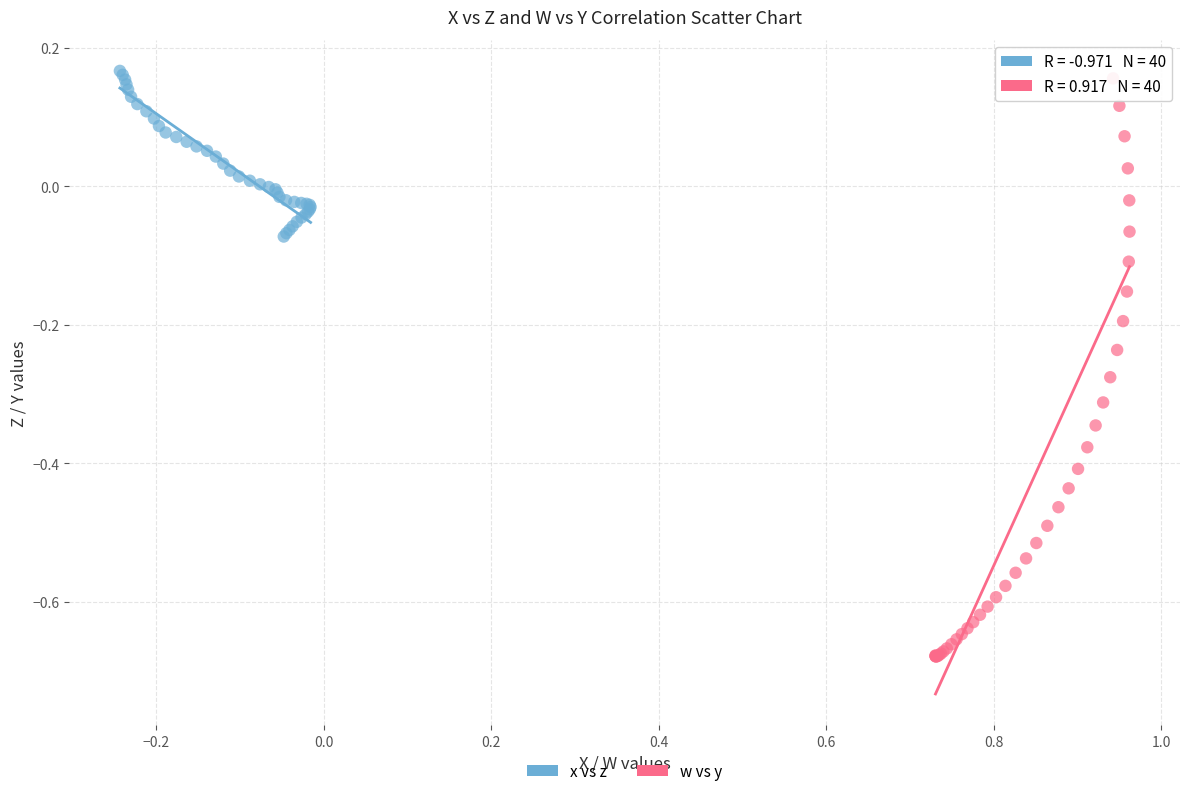

Which series has the widest spread of Y values?

w vs y